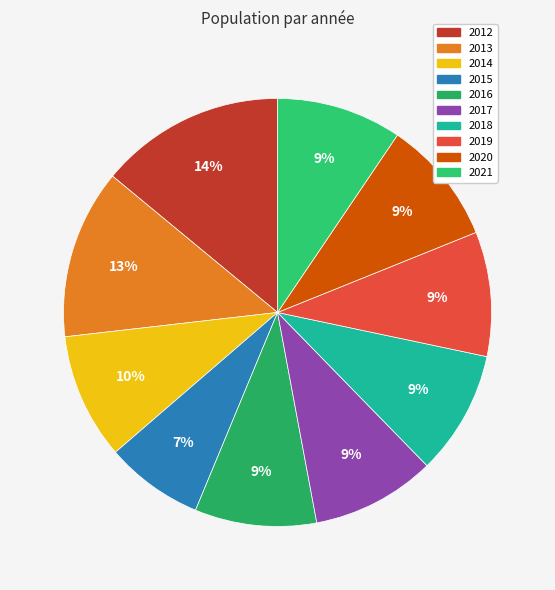

What is the ratio of the value at 2020 to the value at 2013?

0.7